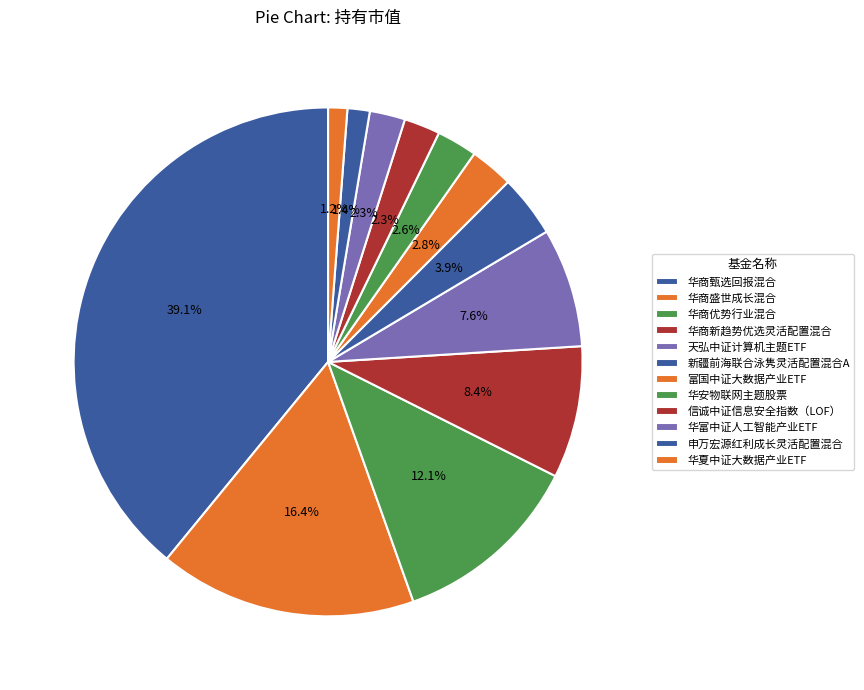

How many slices are in this pie chart?

12